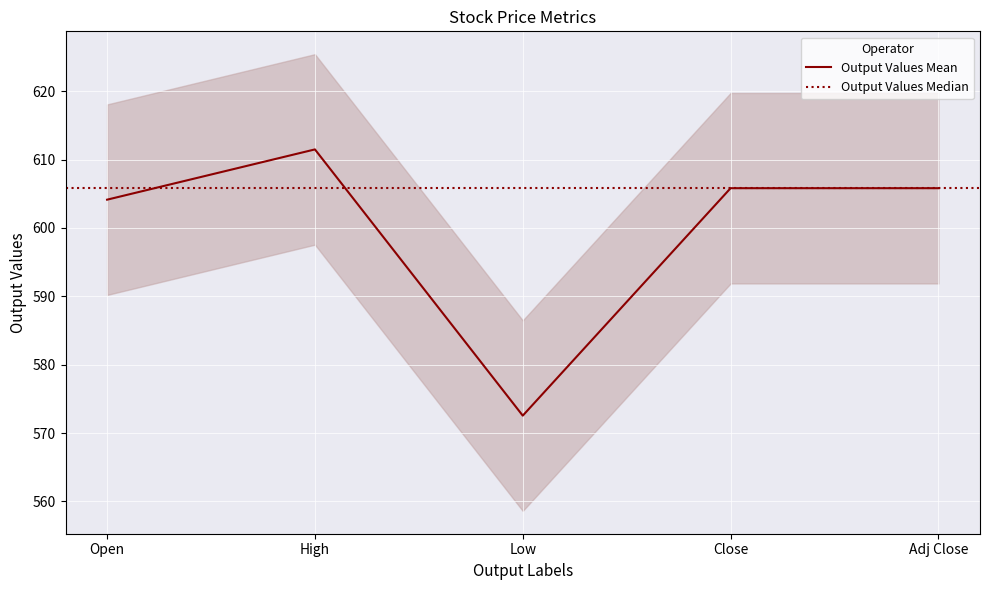

At which category does the chart reach its minimum across all series?

Low